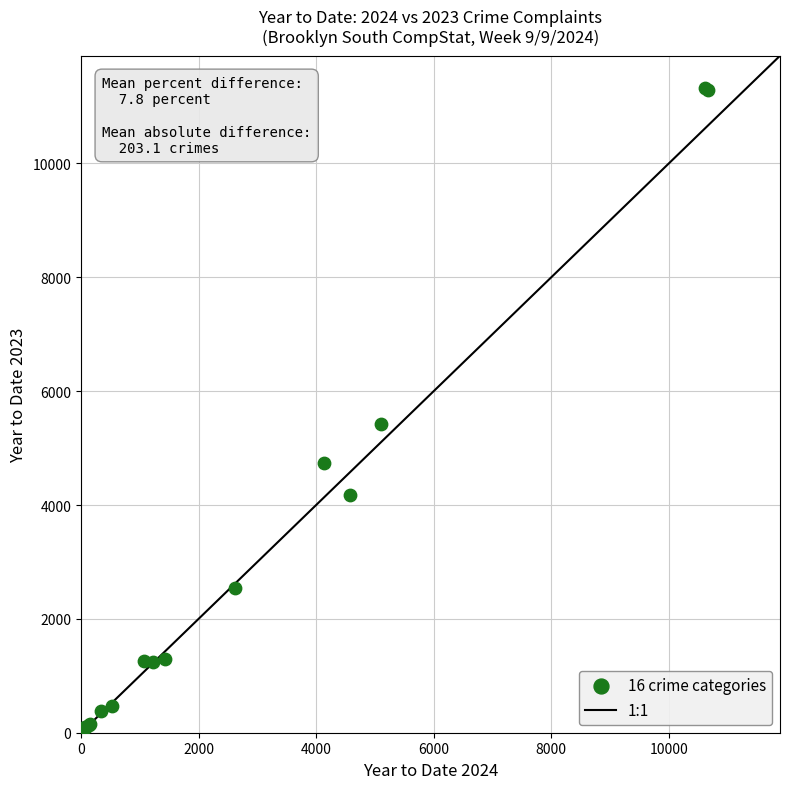

What Y value in the scatter plot is closest to 5684?

5418